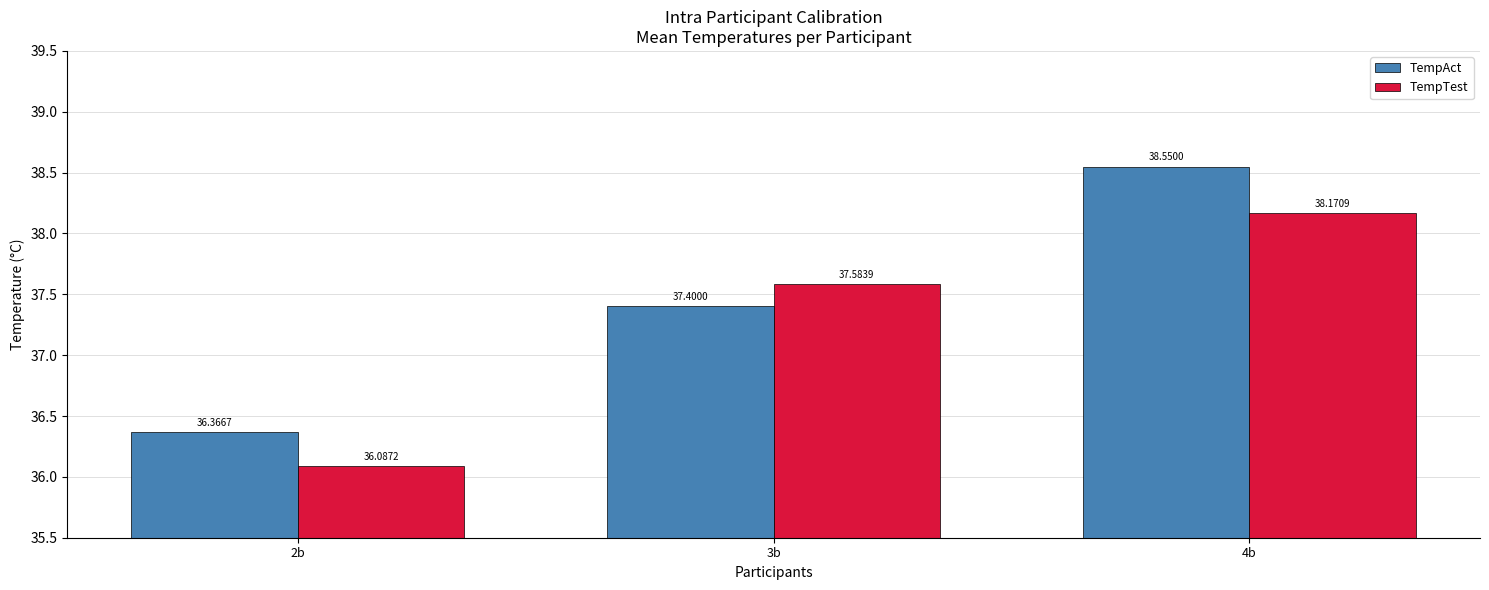

The TempAct series shows 24.8 at 3b. True or false?

False